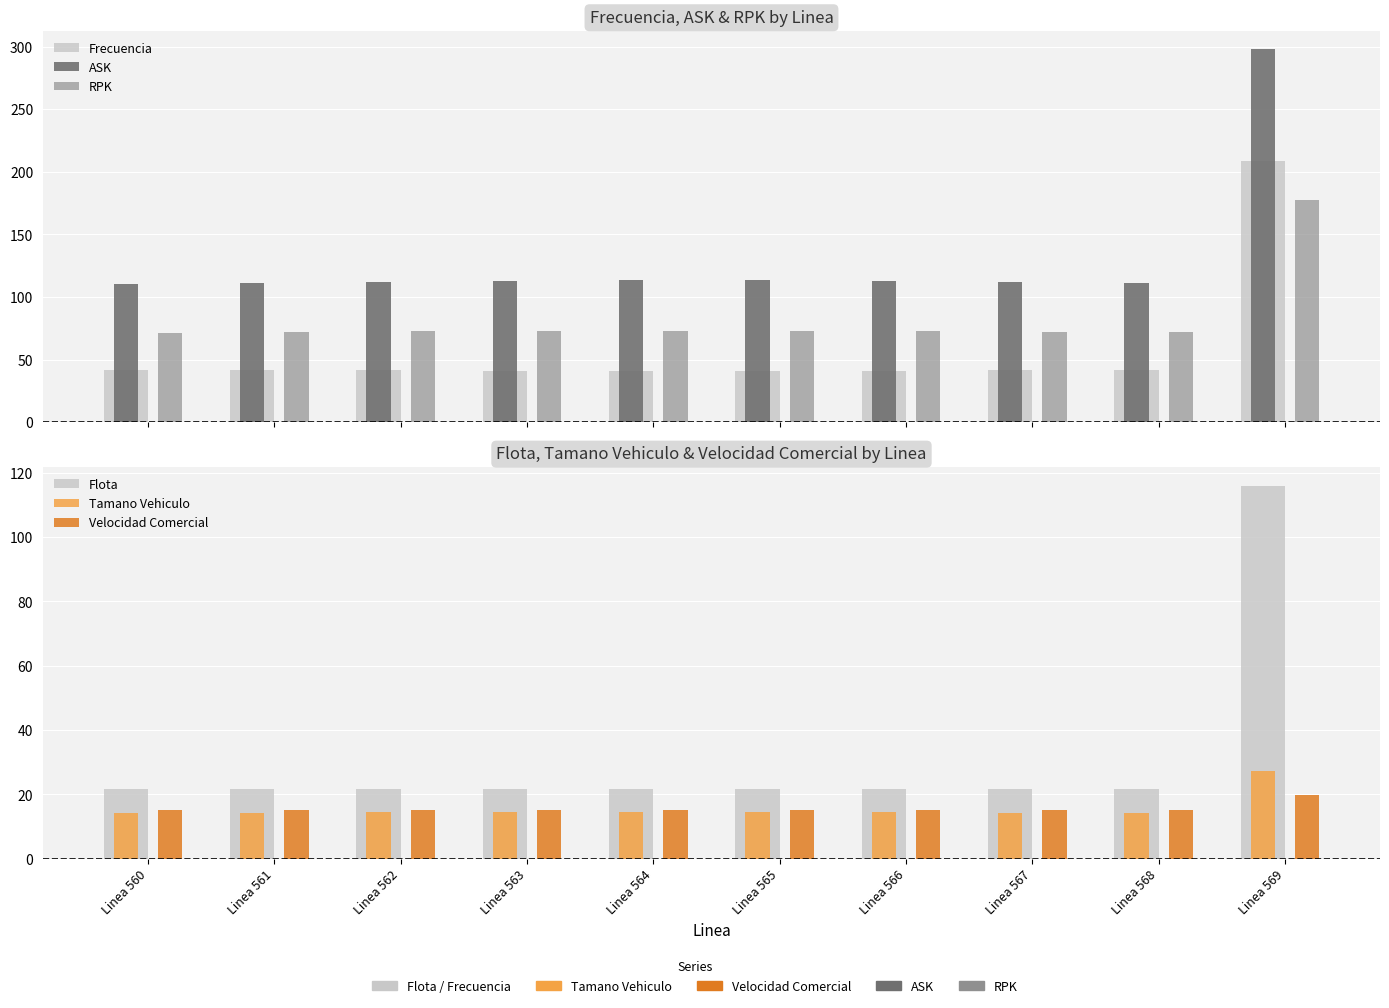

Which label corresponds to the smallest value in the chart?

Linea 560